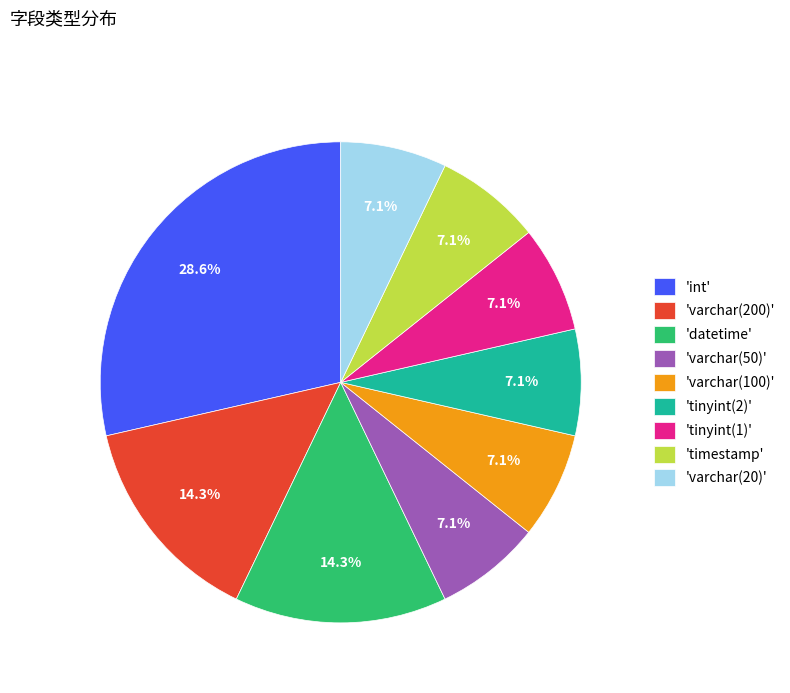

Which category has the biggest portion of the pie?

'int'